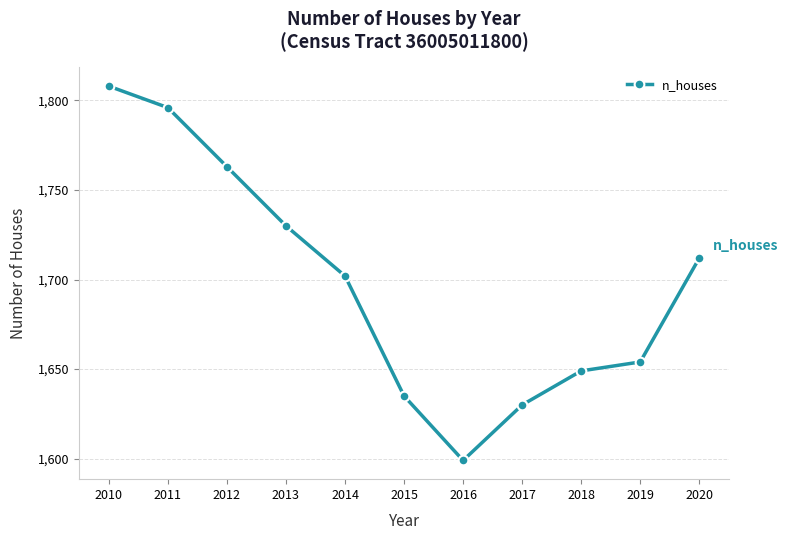

Approximately how many times larger is the value at 2020 compared to 2013?

1.0